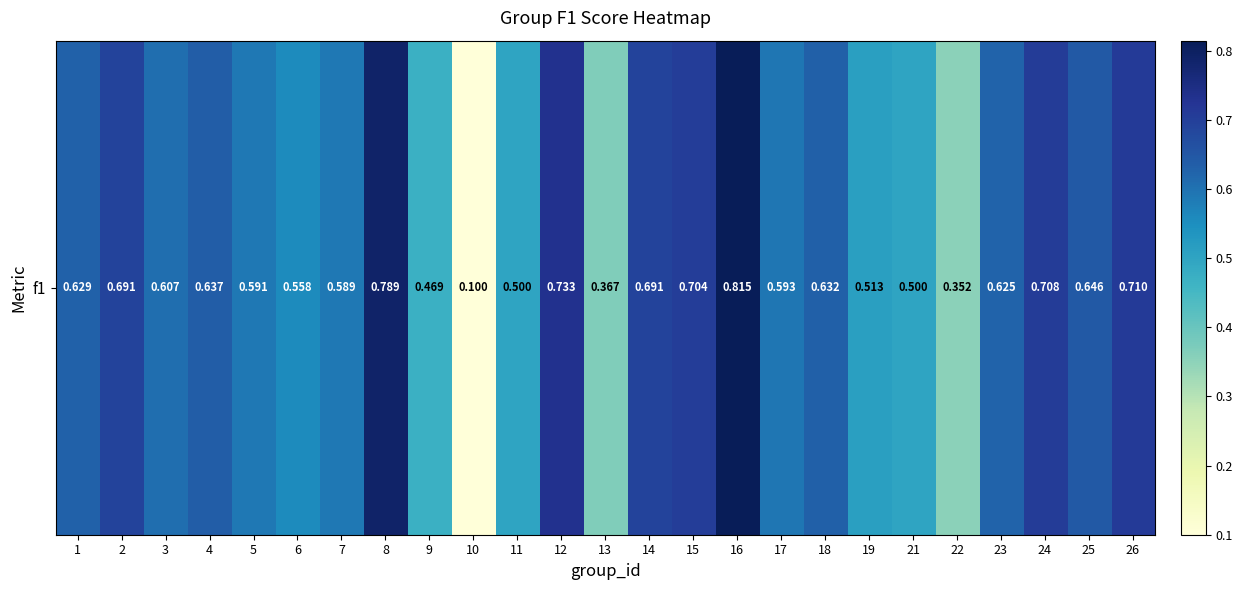

At which category does the chart reach its peak across all series?

16